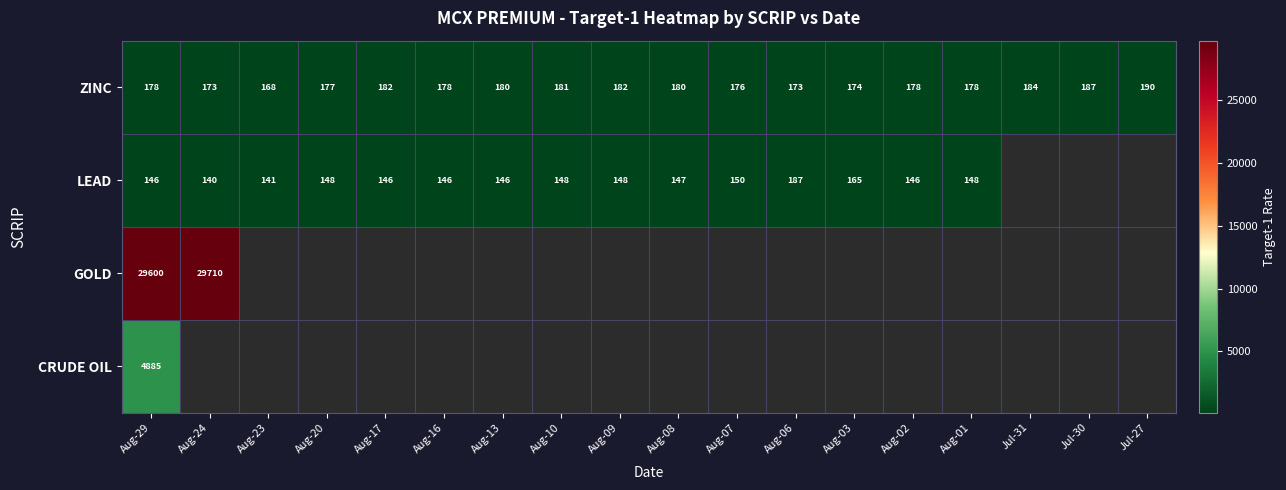

At which category does the chart reach its peak across all series?

Aug-24